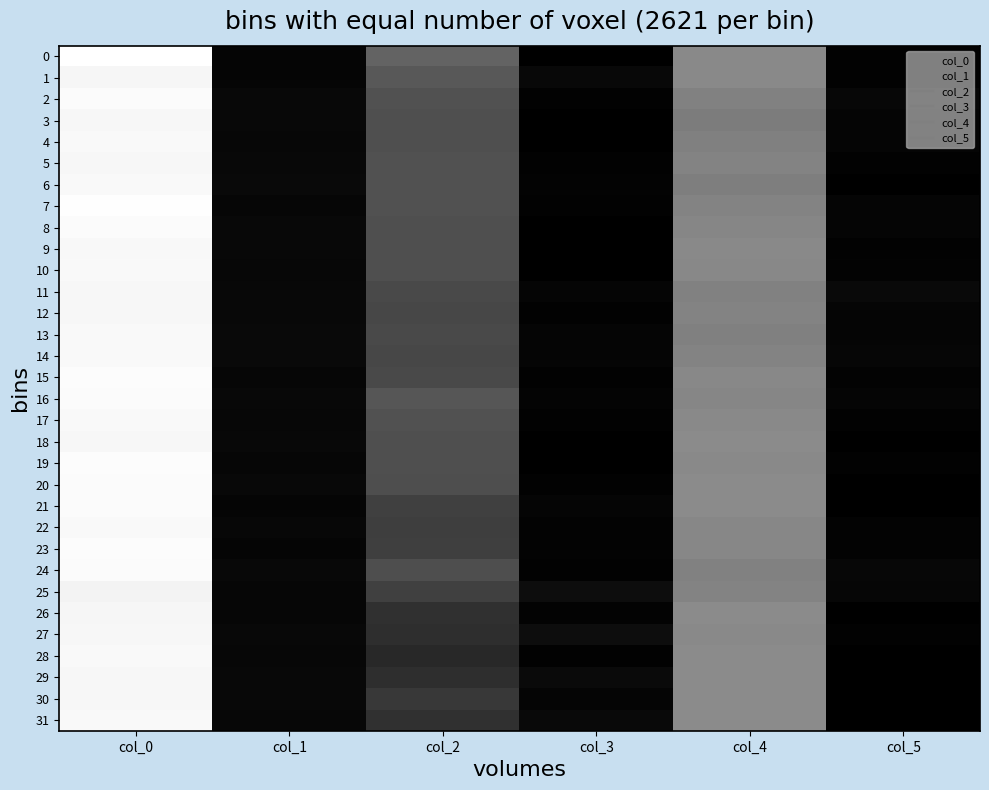

At col_3, list the series in order from largest to smallest.

25, 27, 29, 31, 1, 30, 11, 13, 14, 21, 16, 23, 26, 6, 22, 2, 5, 7, 12, 15, 17, 20, 24, 28, 0, 3, 4, 8, 9, 10, 18, 19